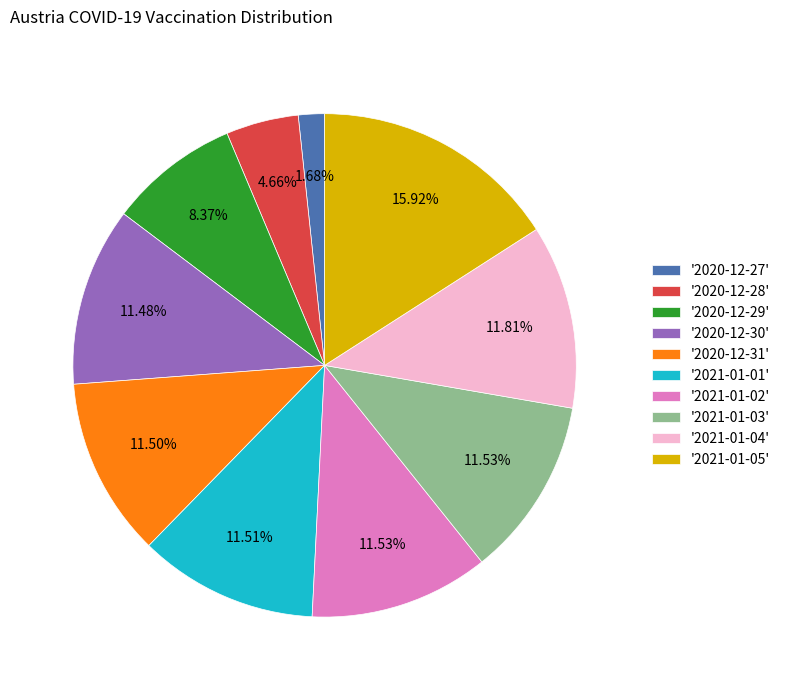

Approximately how many times larger is the value at '2020-12-30' compared to '2021-01-02'?

1.0